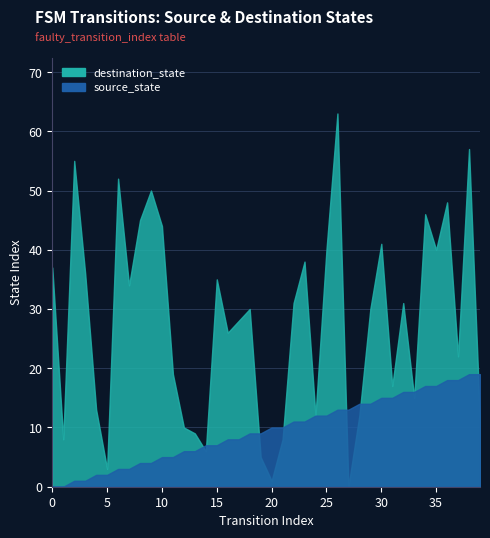

Which series has the largest range (max minus min)?

destination_state